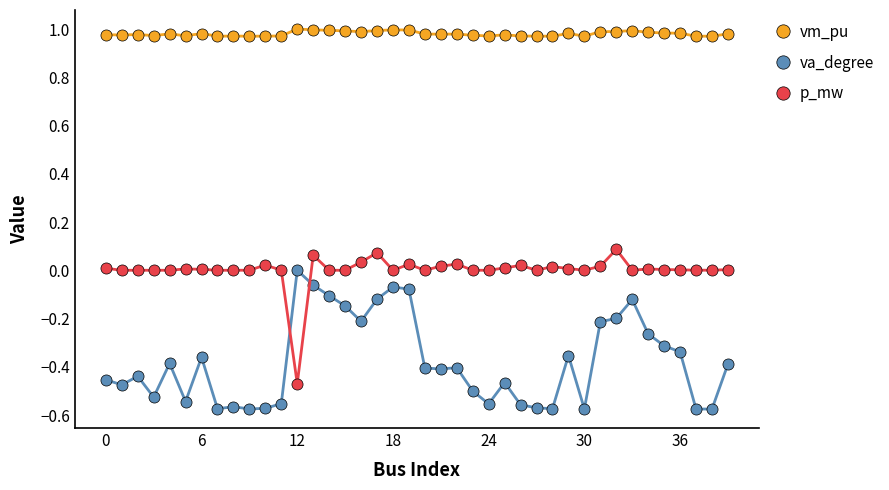

What is the sum of all va_degree values?

-15.2